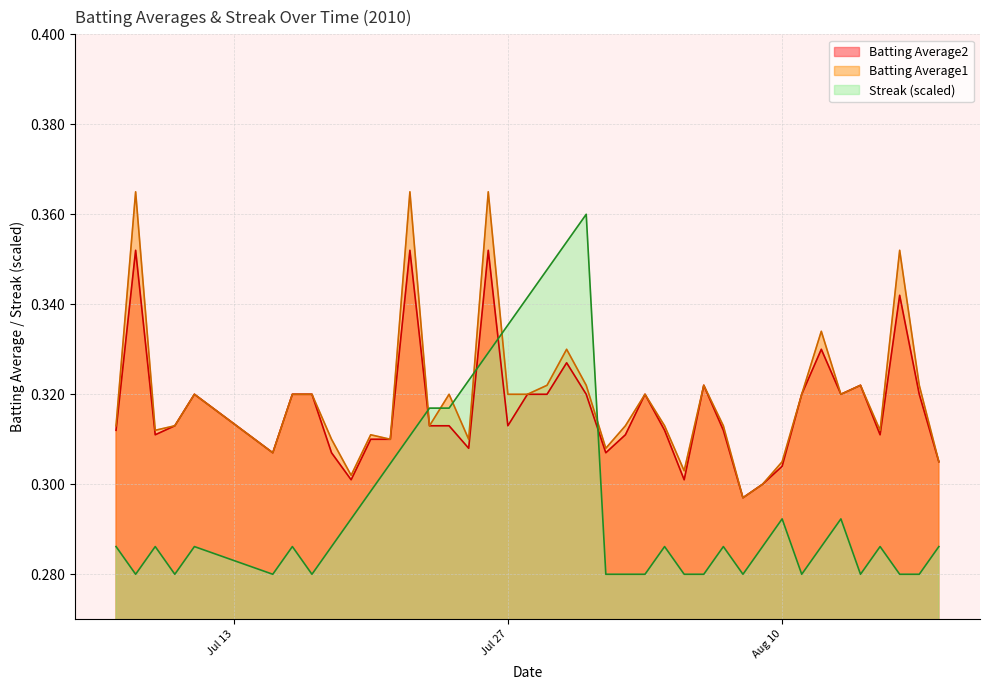

How many intersections are there between Batting Average1 and Streak (scaled)?

6